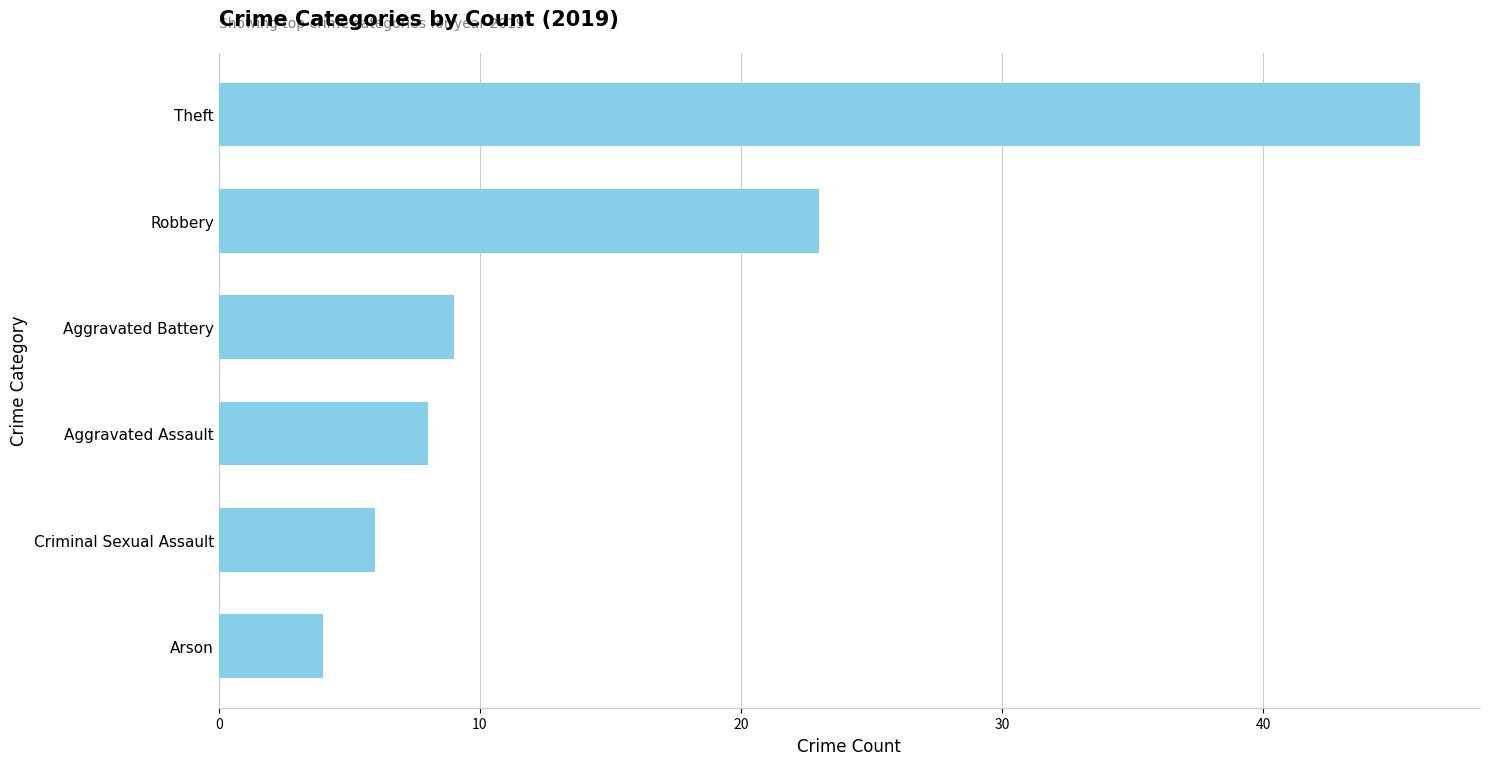

What is the change in value from Aggravated Assault to Aggravated Battery?

+1